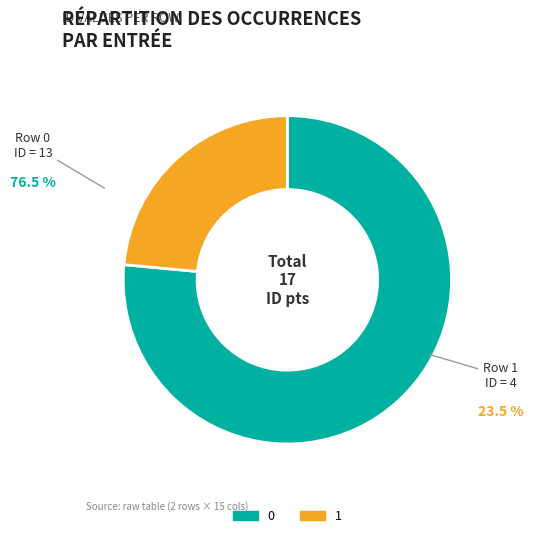

Does 1 represent more than half of the total?

No